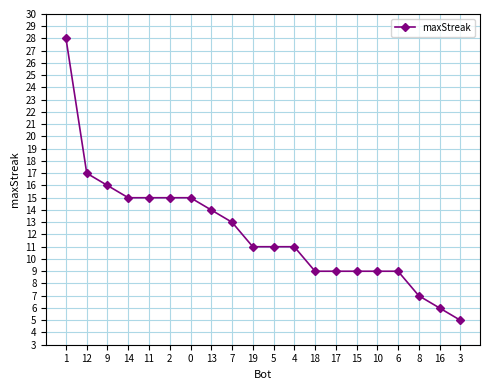

What is the sum of the values at 4 and 15?

20